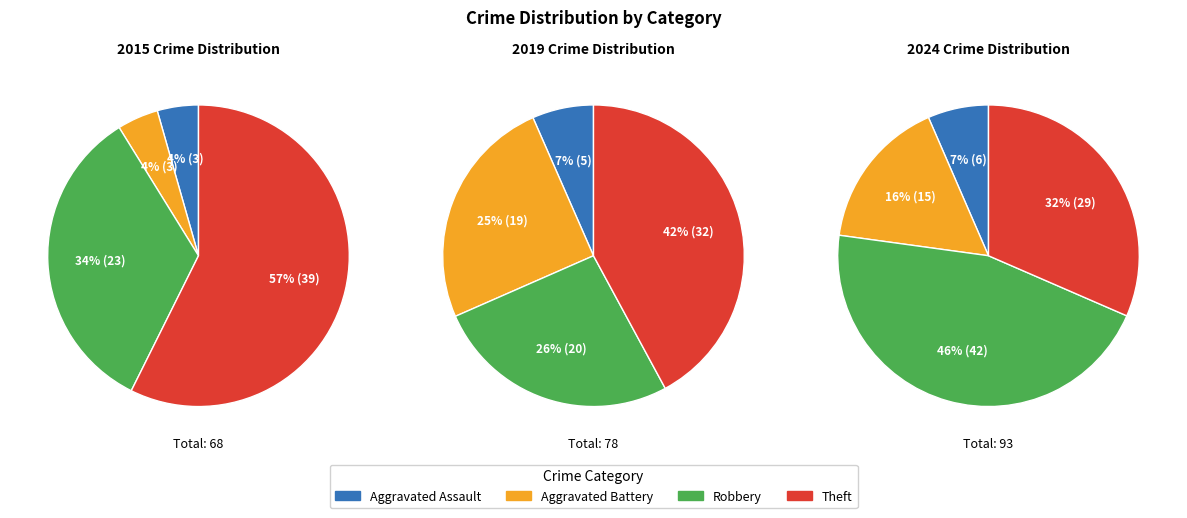

At Theft, list the series in order from smallest to largest.

2024, 2019, 2015